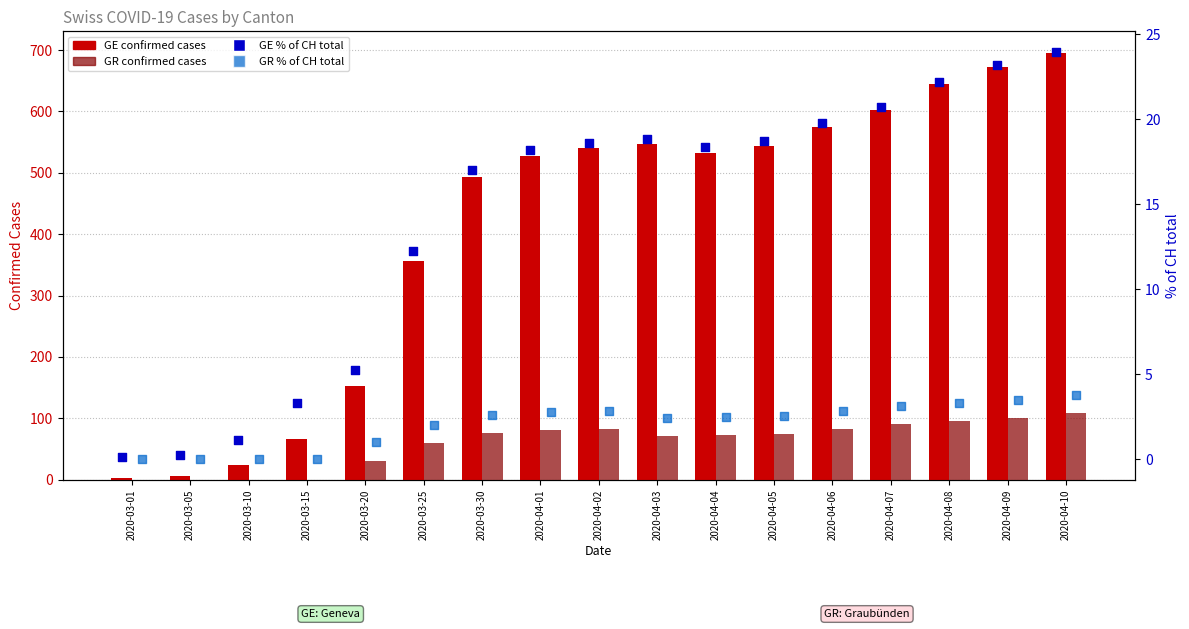

At how many categories does at least one series exceed 573?

5